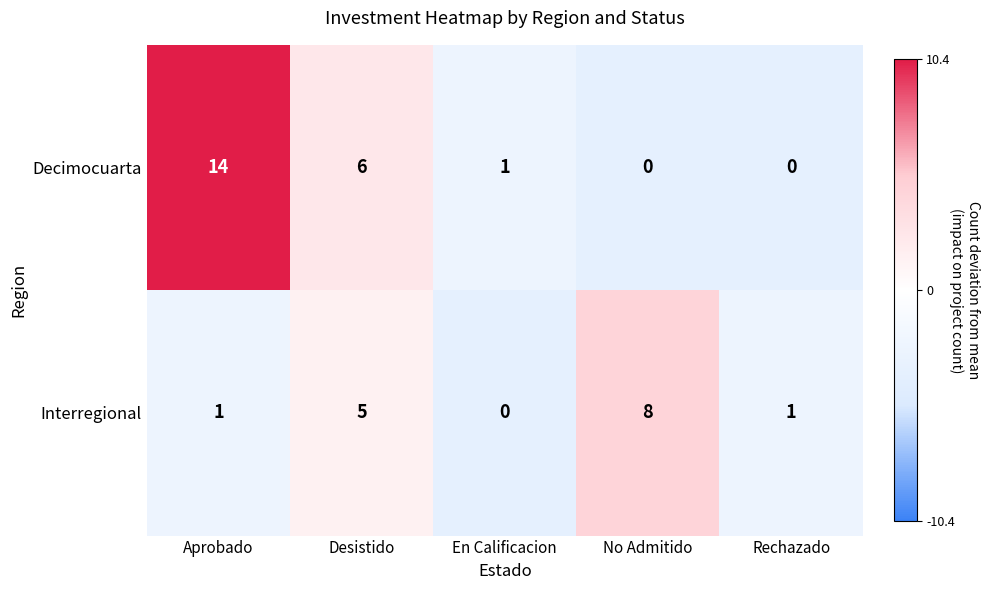

Which series has the largest range (max minus min)?

Decimocuarta